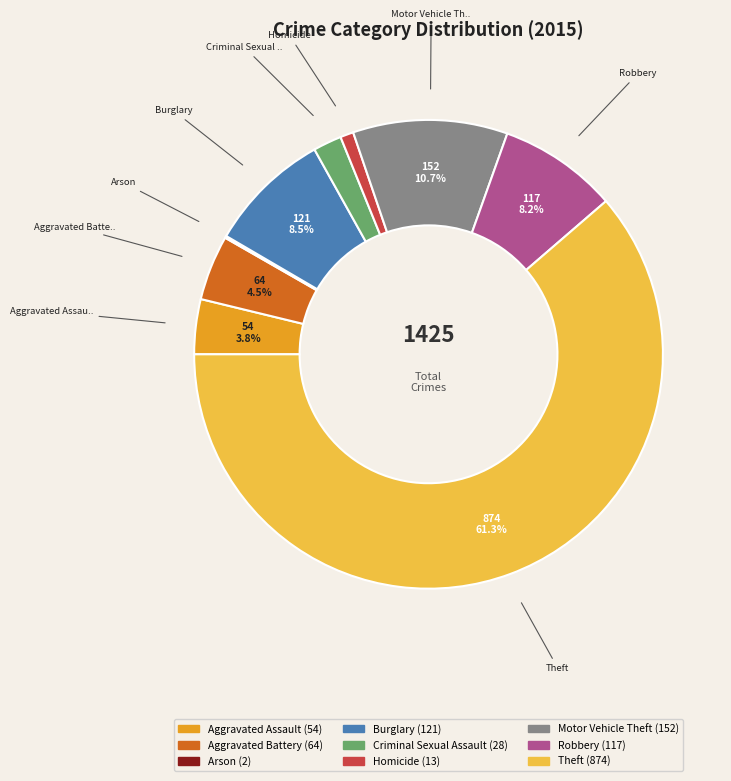

Is there any slice that represents more than half of the pie?

Yes